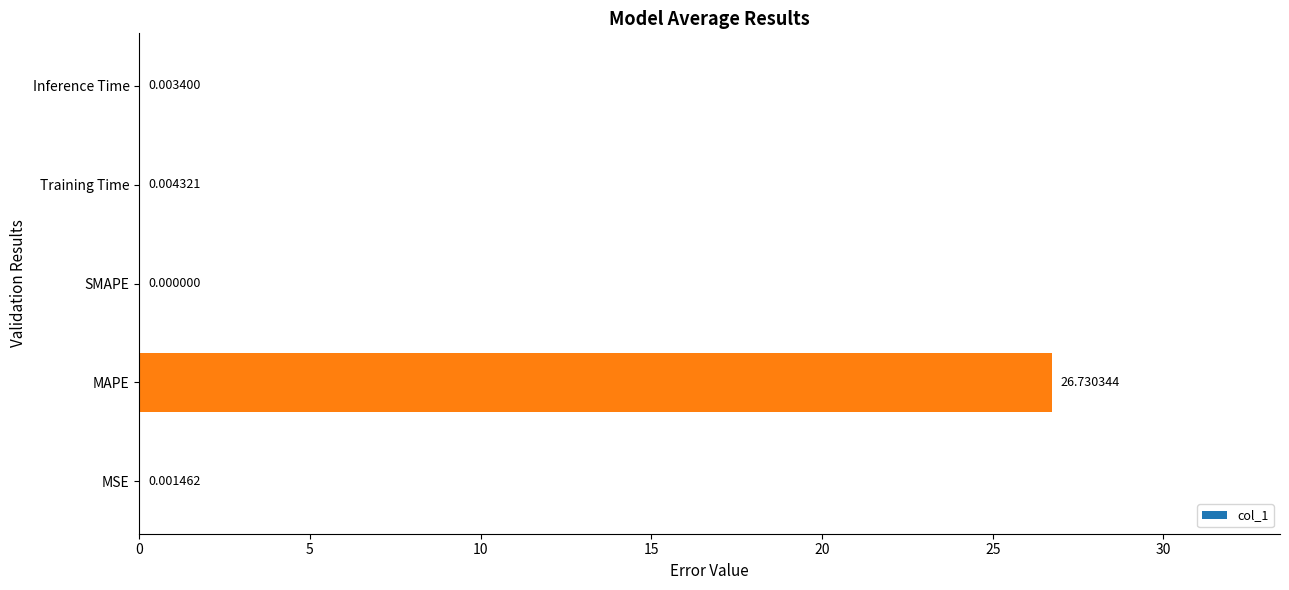

Where is the data nearest to the value 13?

Training Time